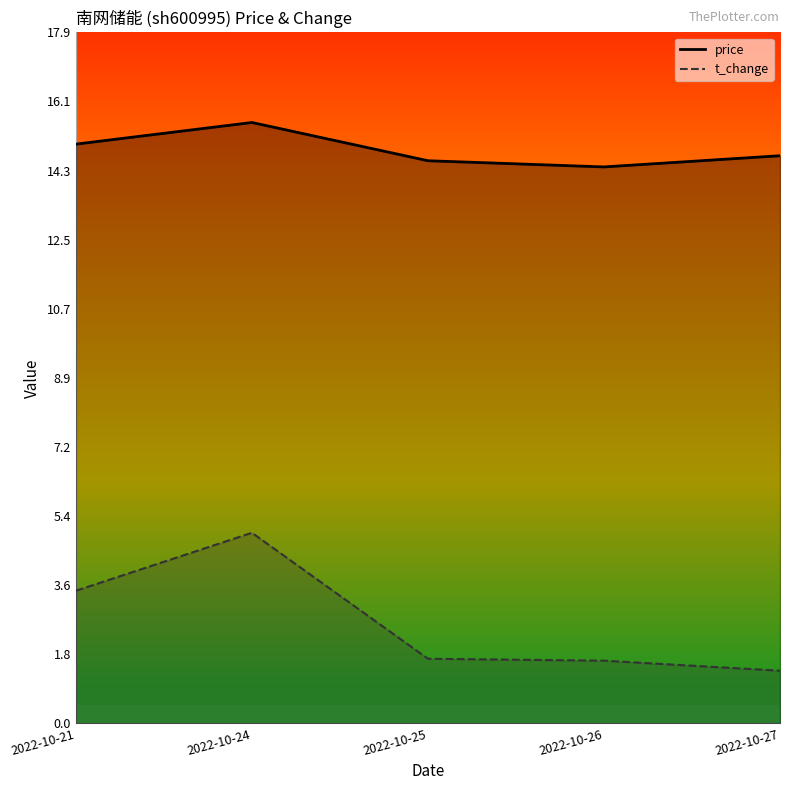

Reading right to left, list all the values displayed in this chart.

price: 14.7	14.4	14.6	15.6	15.0
t_change: 1.4	1.6	1.7	4.9	3.4